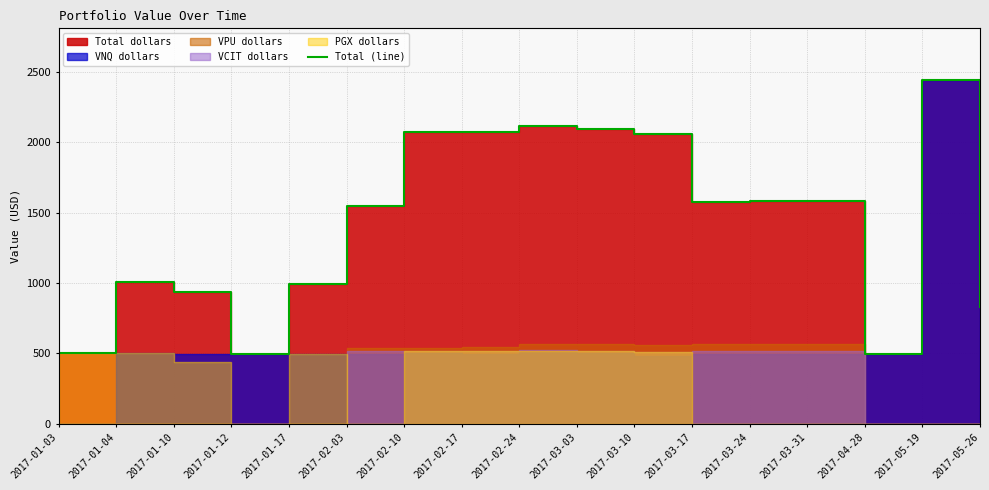

What is the maximum value shown in the chart?

2442.9